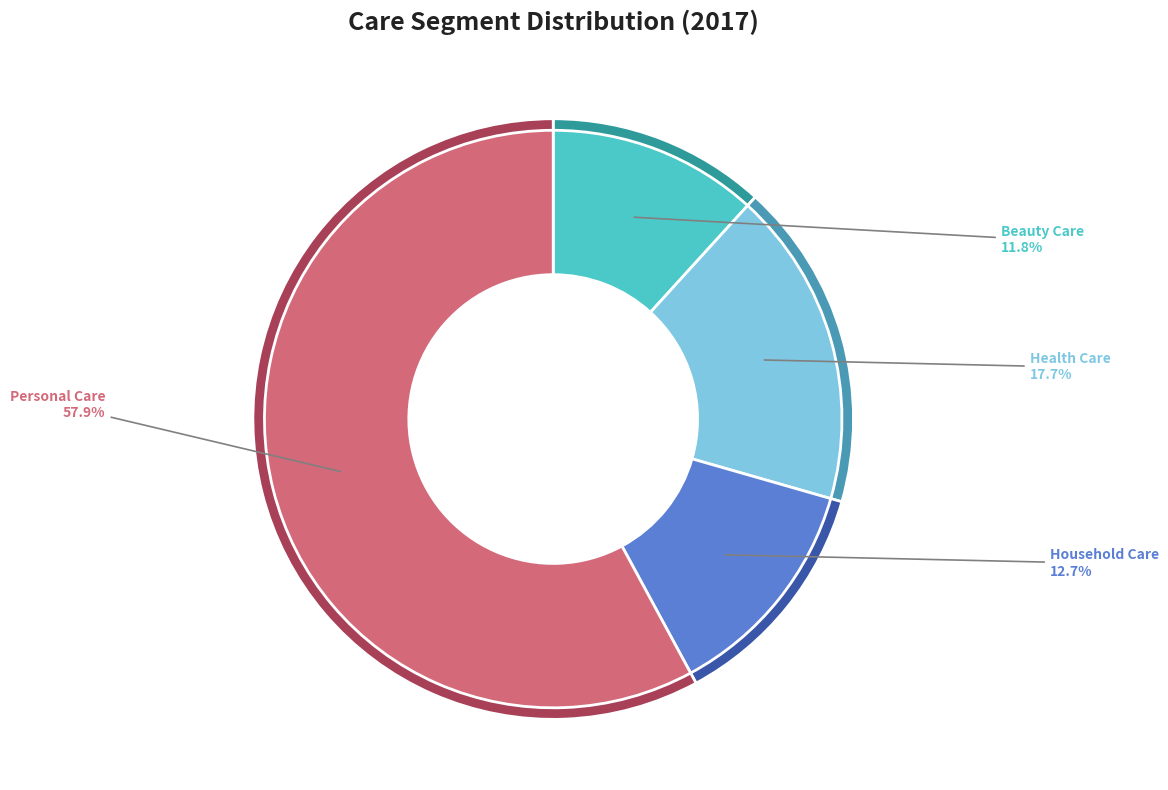

Approximately how many times larger is the value at Household Care compared to Personal Care?

0.2